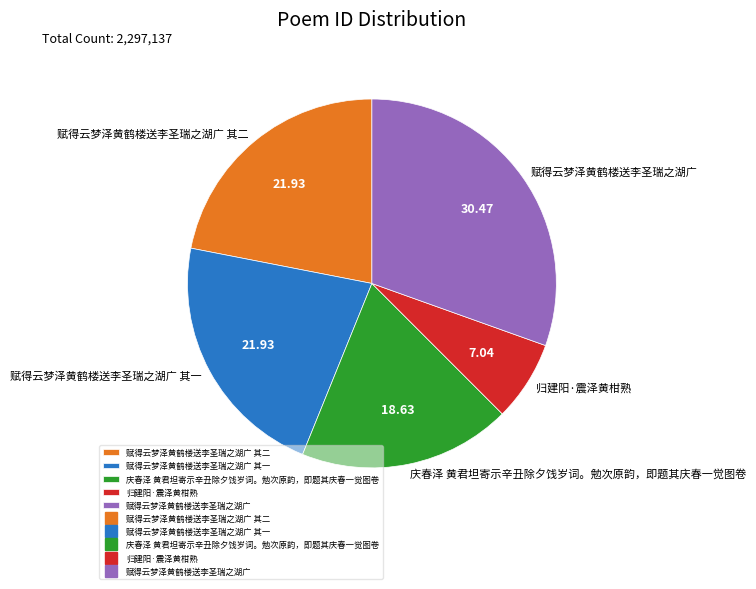

Approximately how many times larger is the value at 赋得云梦泽黄鹤楼送李圣瑞之湖广 其二 compared to 赋得云梦泽黄鹤楼送李圣瑞之湖广 其一?

1.0